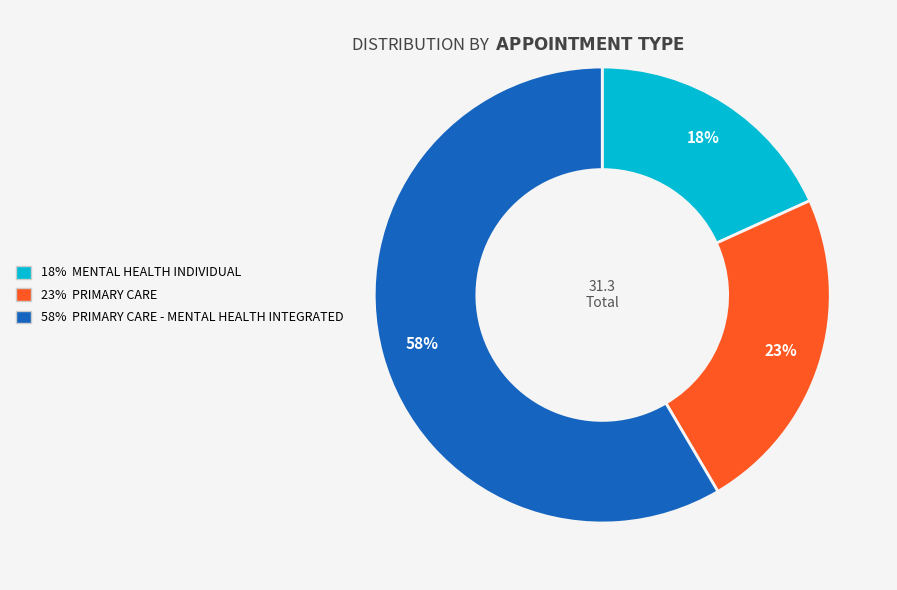

What is the smallest slice in the pie chart?

18% MENTAL HEALTH INDIVIDUAL